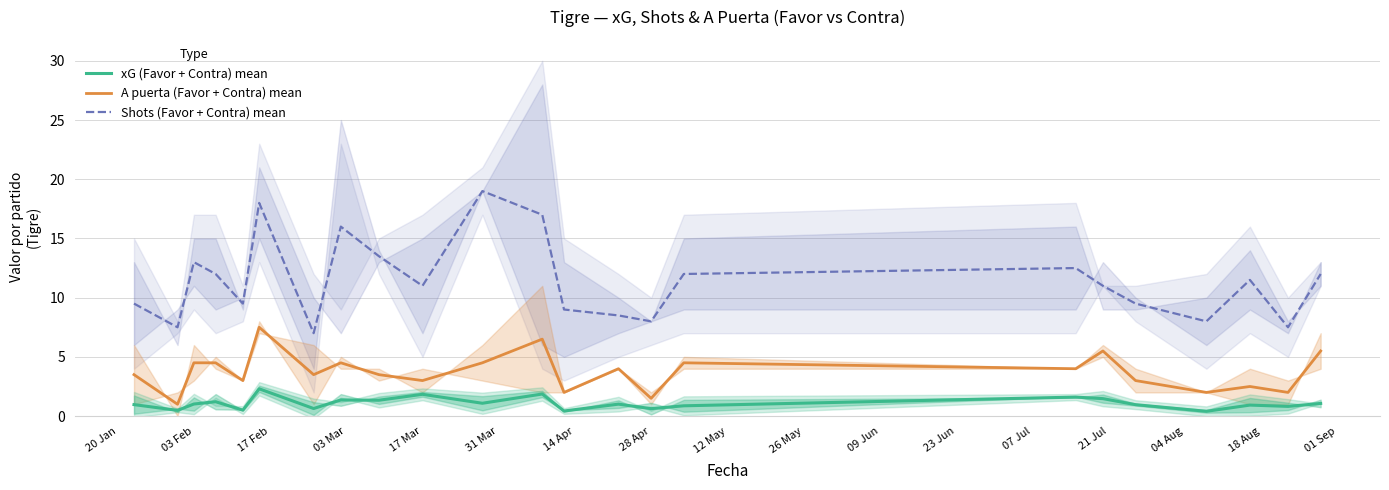

What is the smallest value displayed?

0.4